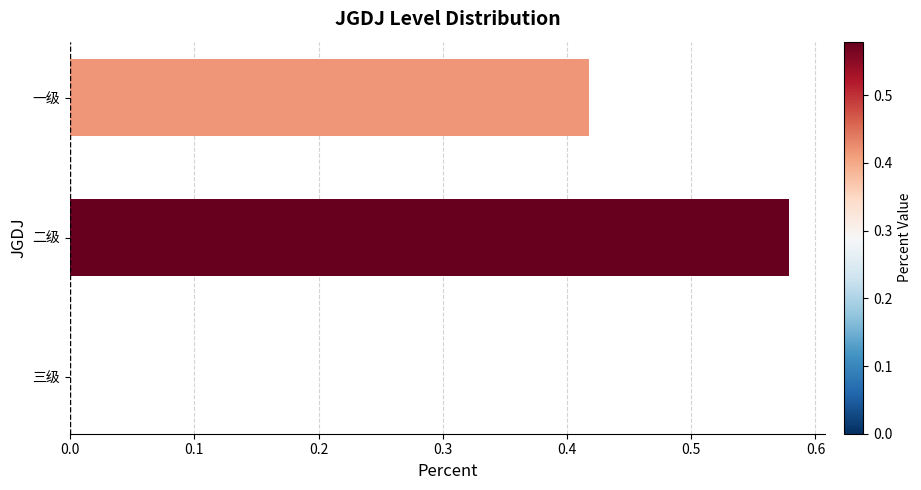

Which category has the highest value across all series?

二级